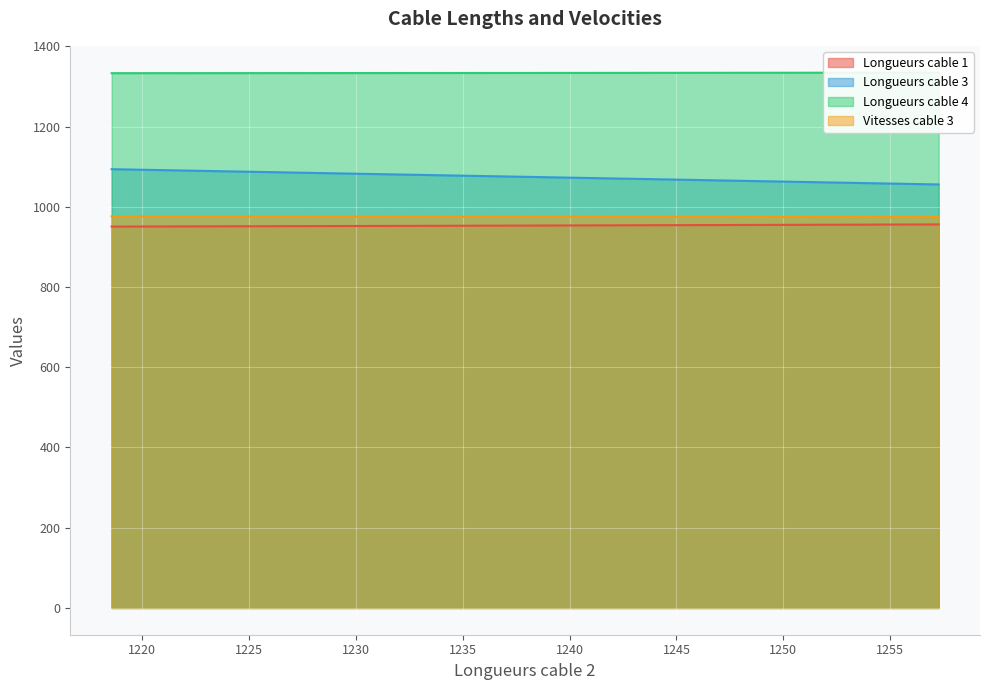

What is the maximum value for Vitesses cable 3?

976.3